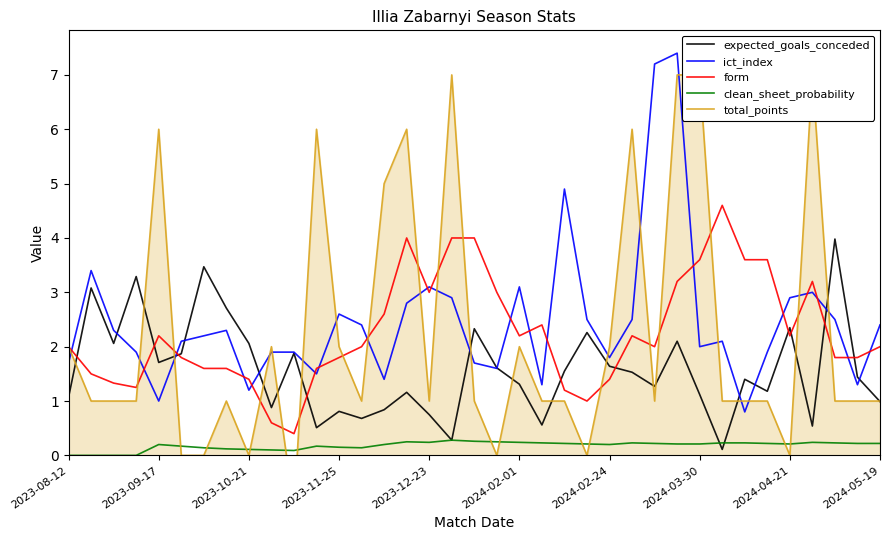

What is the value of the expected_goals_conceded point at the 21st from the left?

1.3